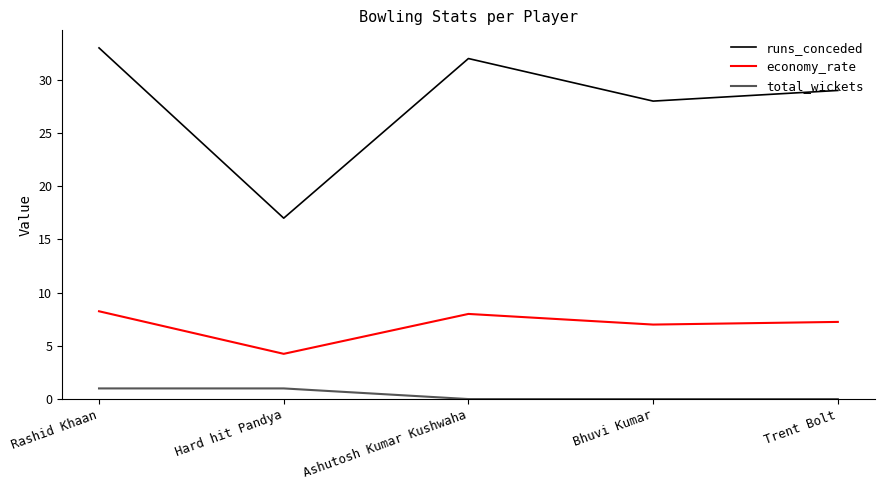

What is the sum of all runs_conceded values?

139.0